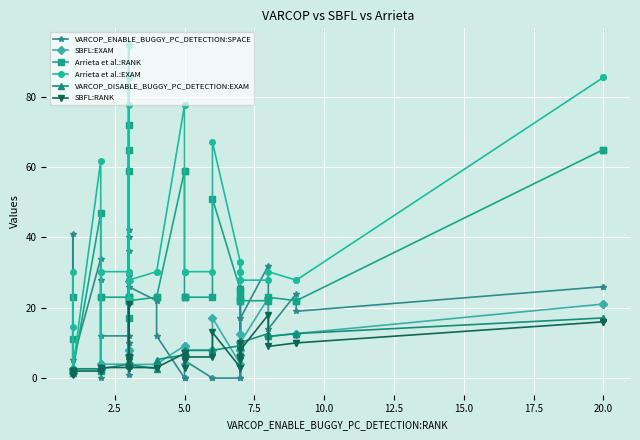

True or false: VARCOP_DISABLE_BUGGY_PC_DETECTION:EXAM and SBFL:EXAM intersect in this chart.

True